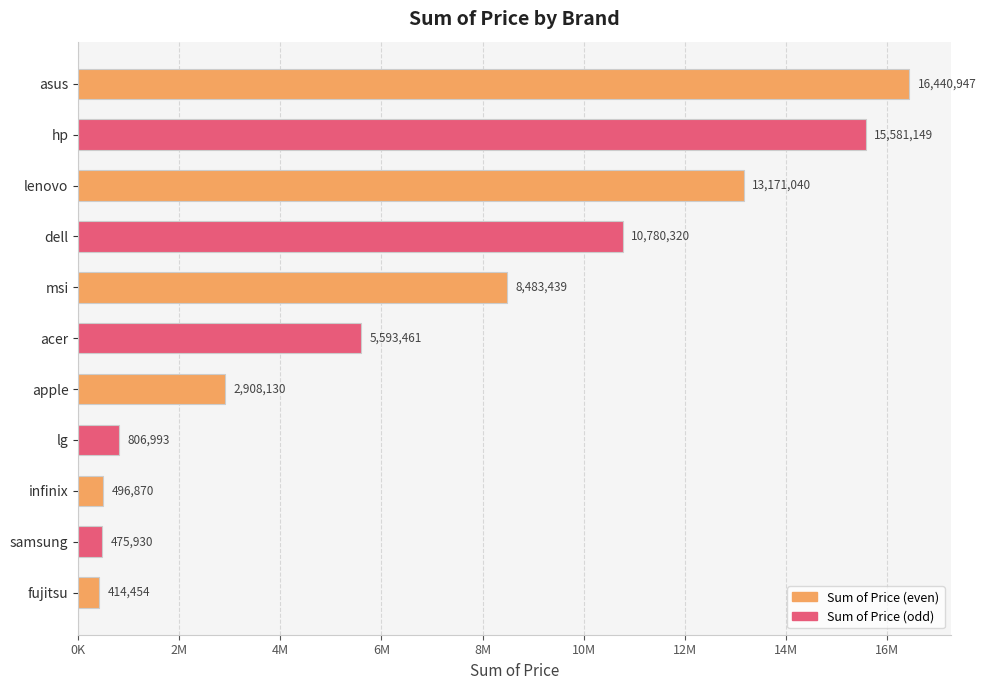

Count the number of data series in this chart.

1